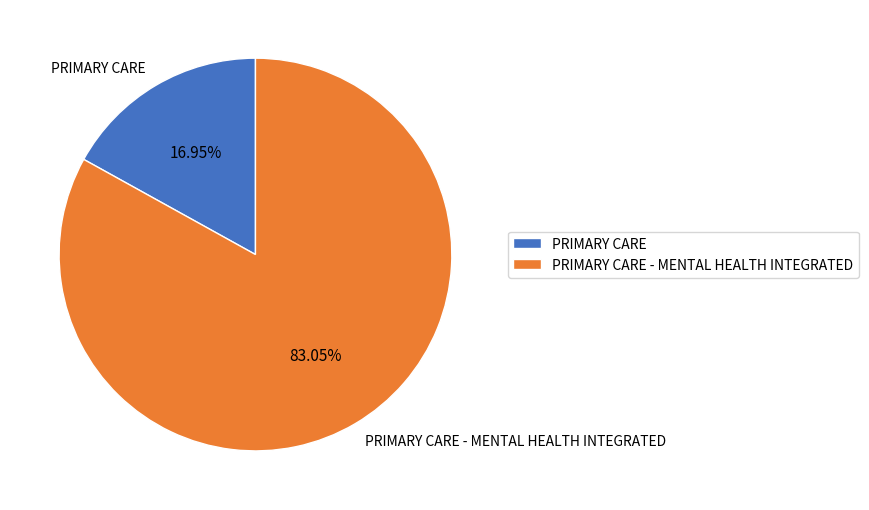

To the nearest percent, what percentage of the pie is PRIMARY CARE?

17%